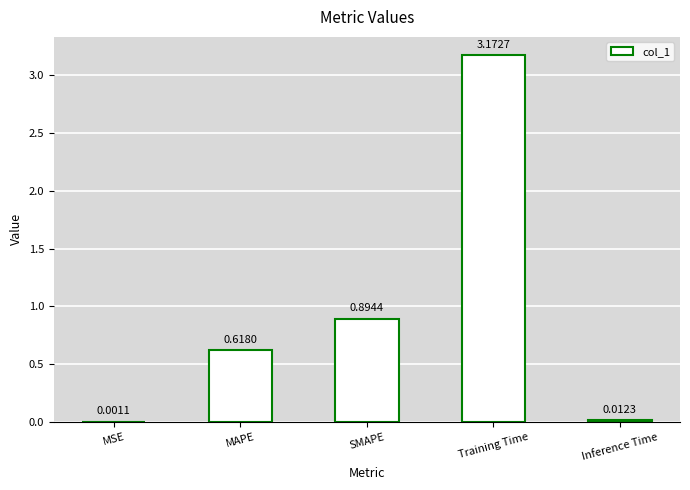

What is the sum of all values?

4.7